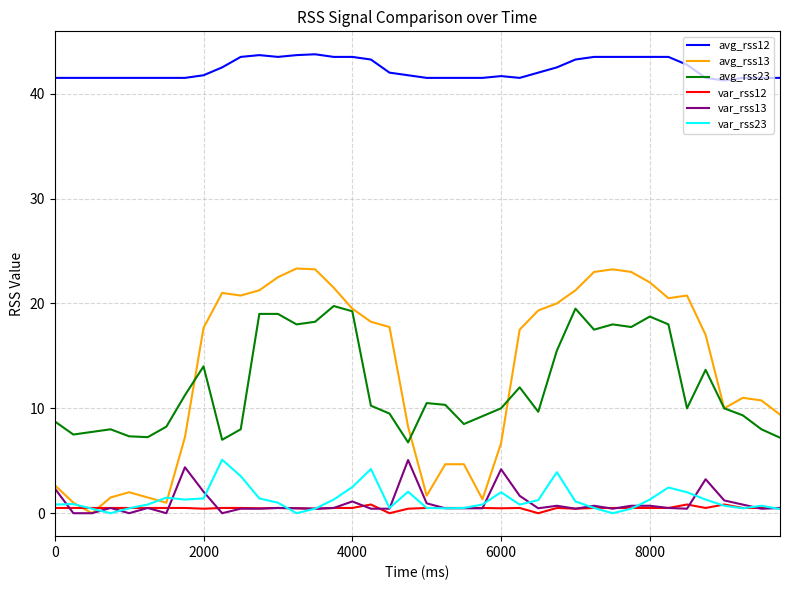

What is the greatest value displayed?

43.8